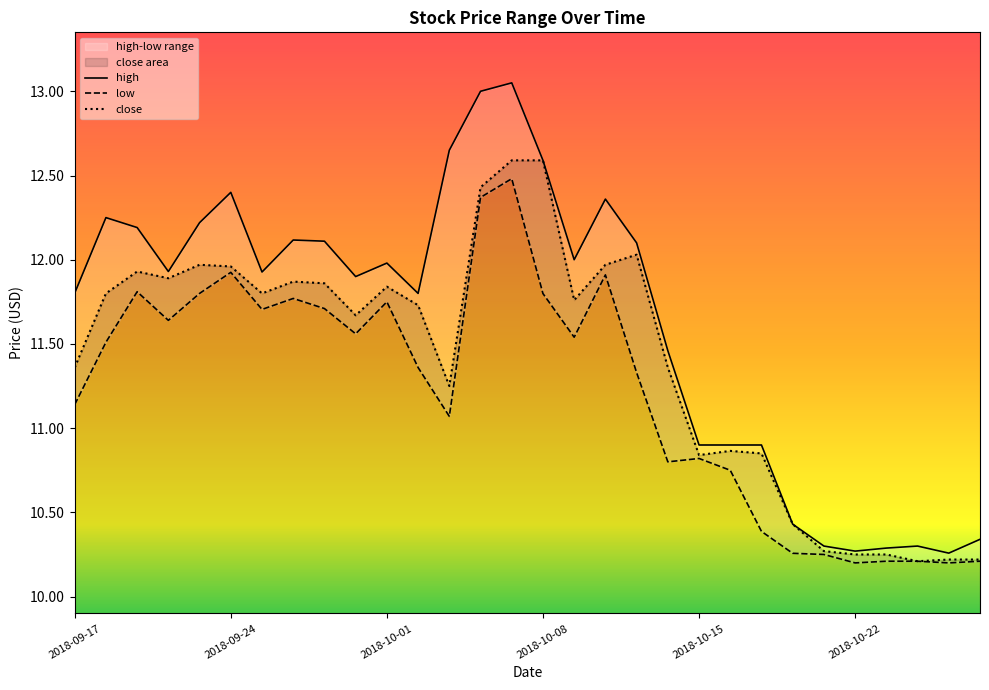

True or false: close and low cross at least once.

False